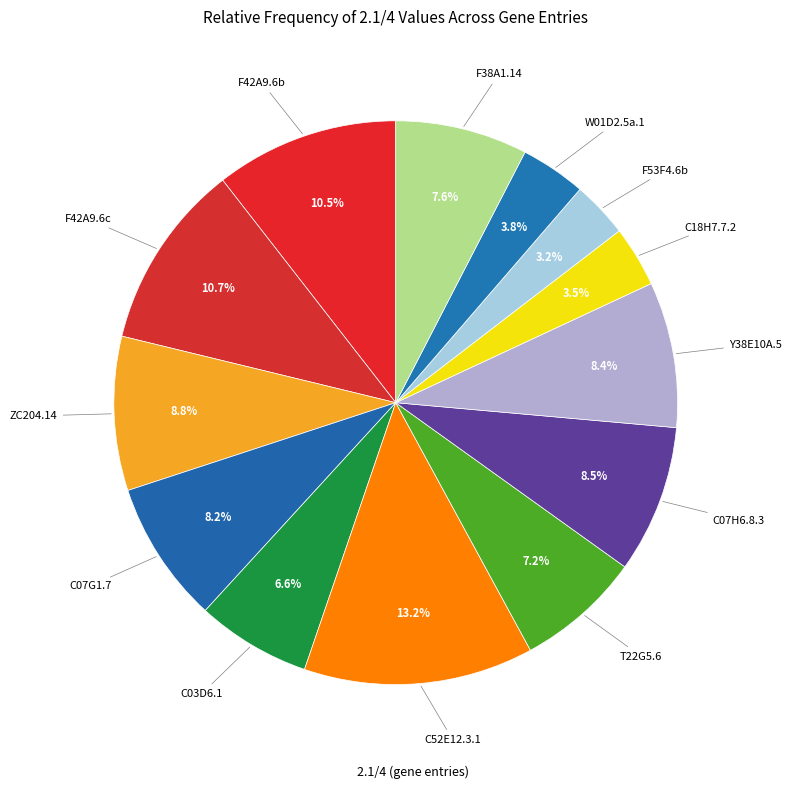

Which category has the smallest portion of the pie?

F53F4.6b